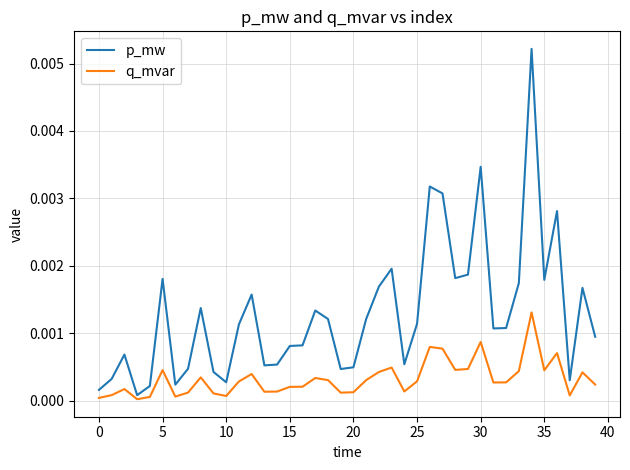

True or false: q_mvar and p_mw cross at least once.

False